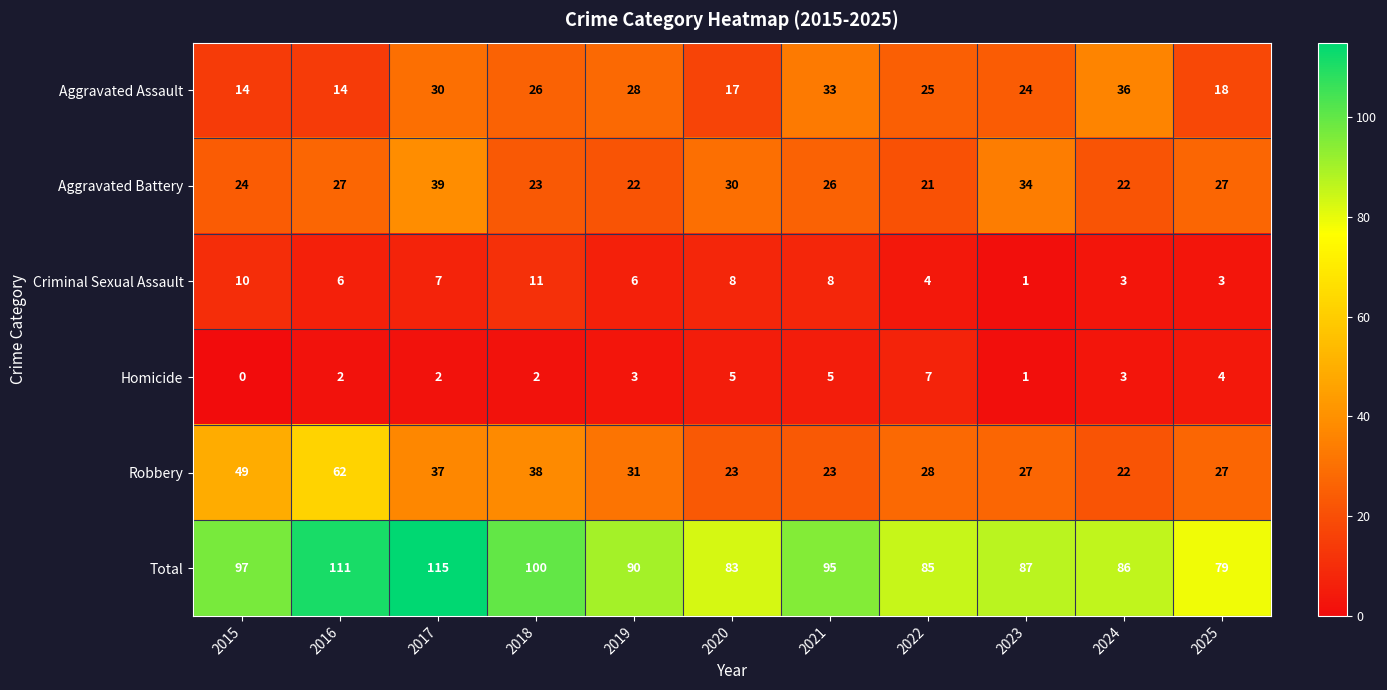

Which series has the largest range (max minus min)?

Robbery